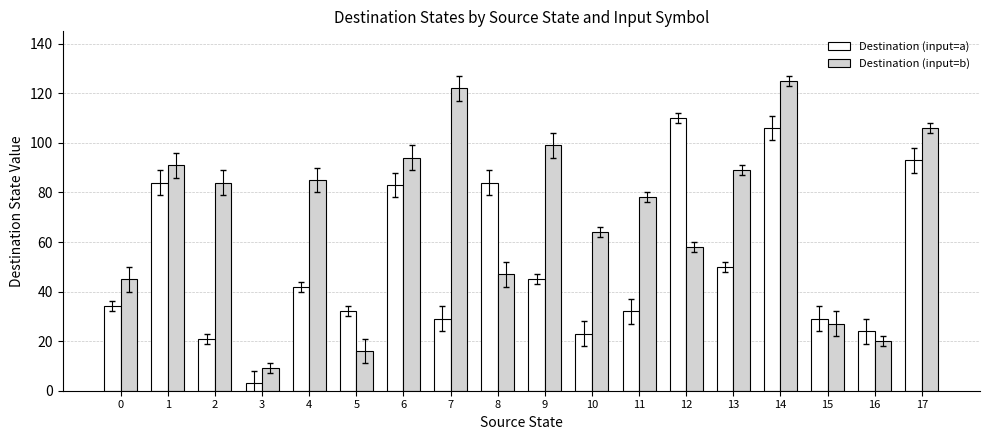

Where is Destination (input=b) nearest to the value 67?

10